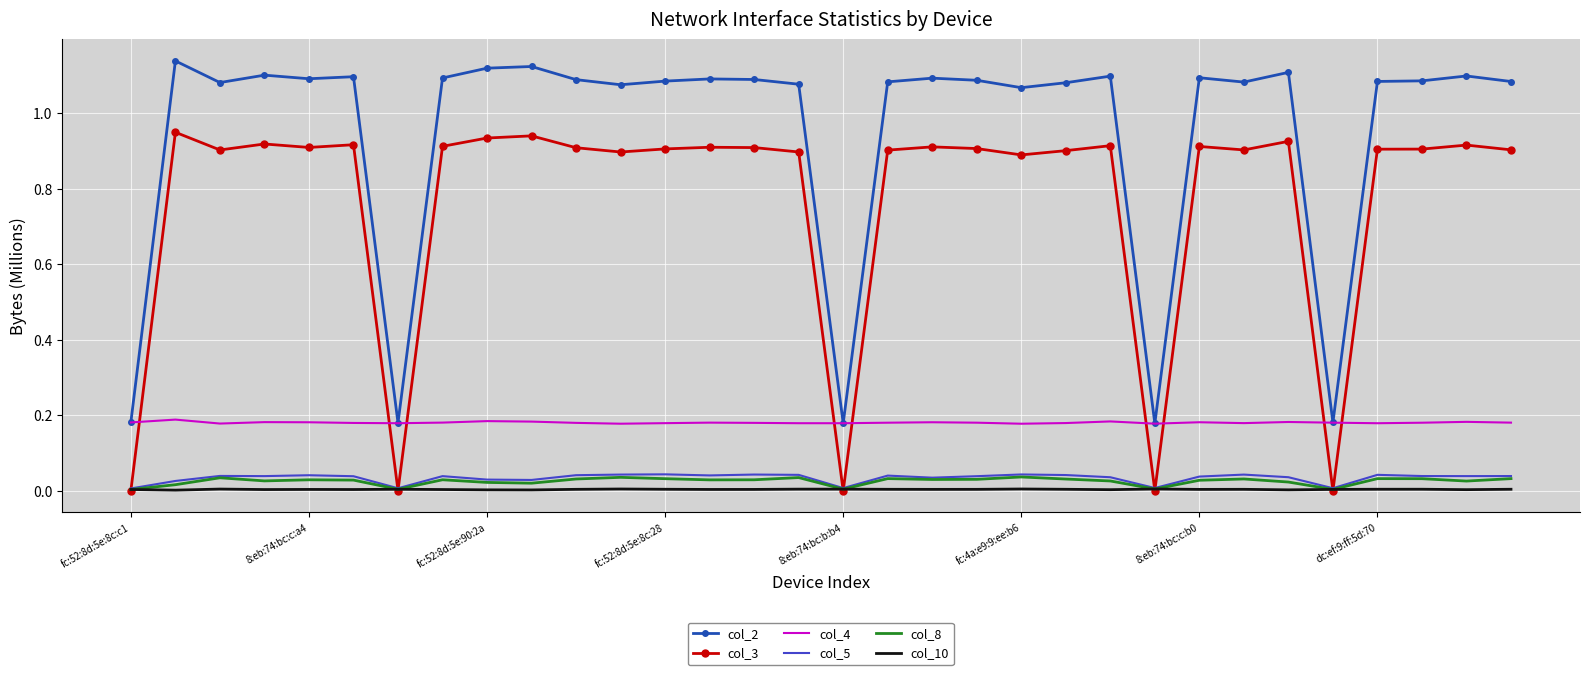

Which series has the widest spread of values?

col_2